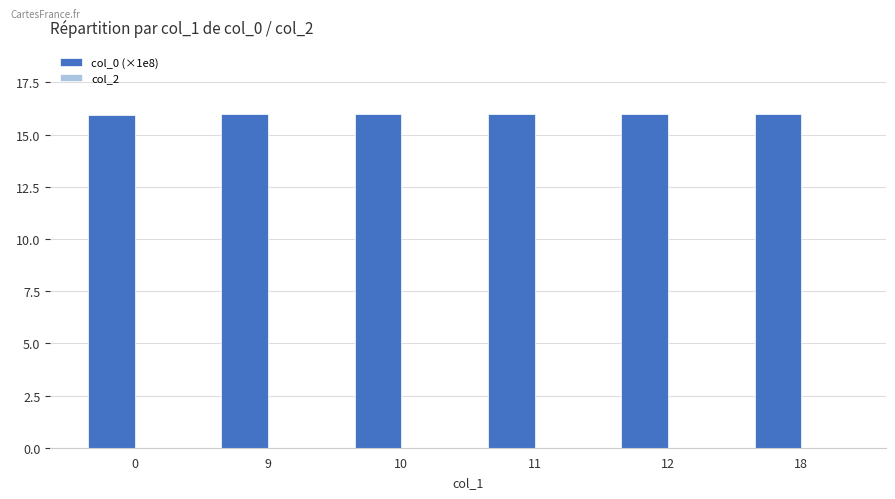

What is the value of the 6th bar from the left?

16.0